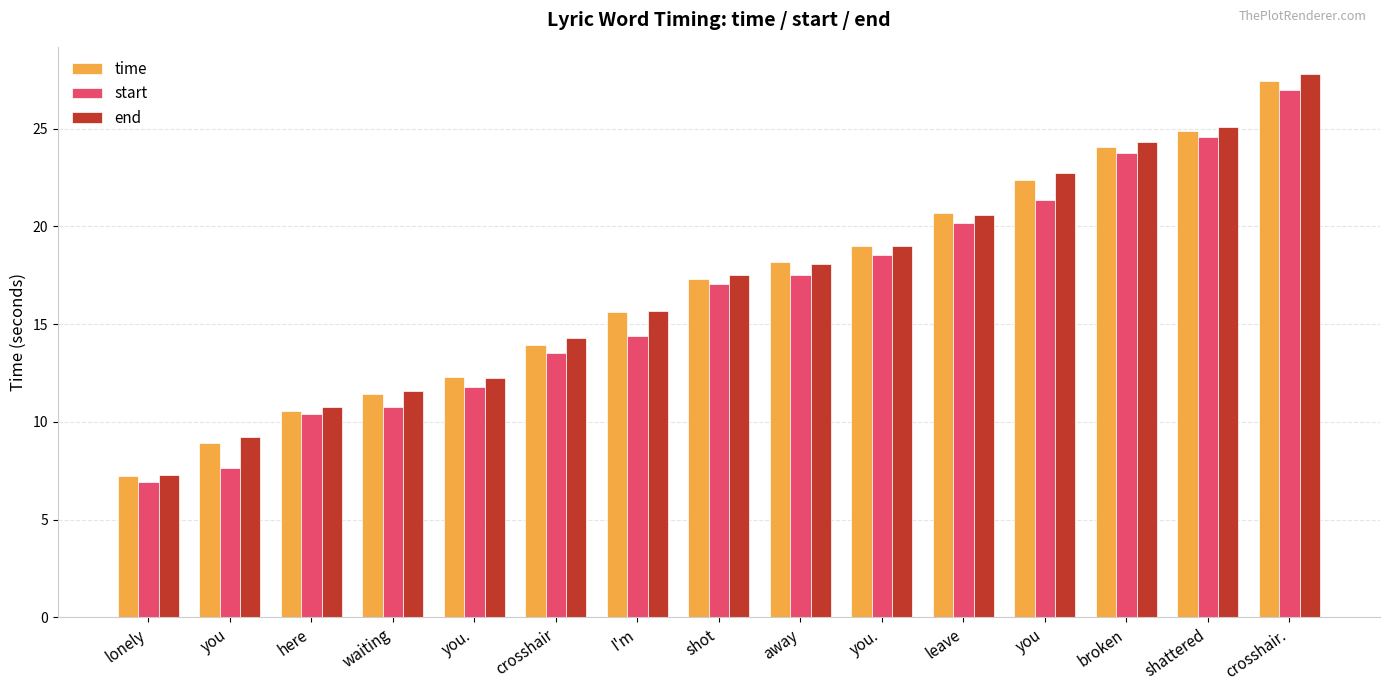

What is the label of the 13th bar from the left?

broken